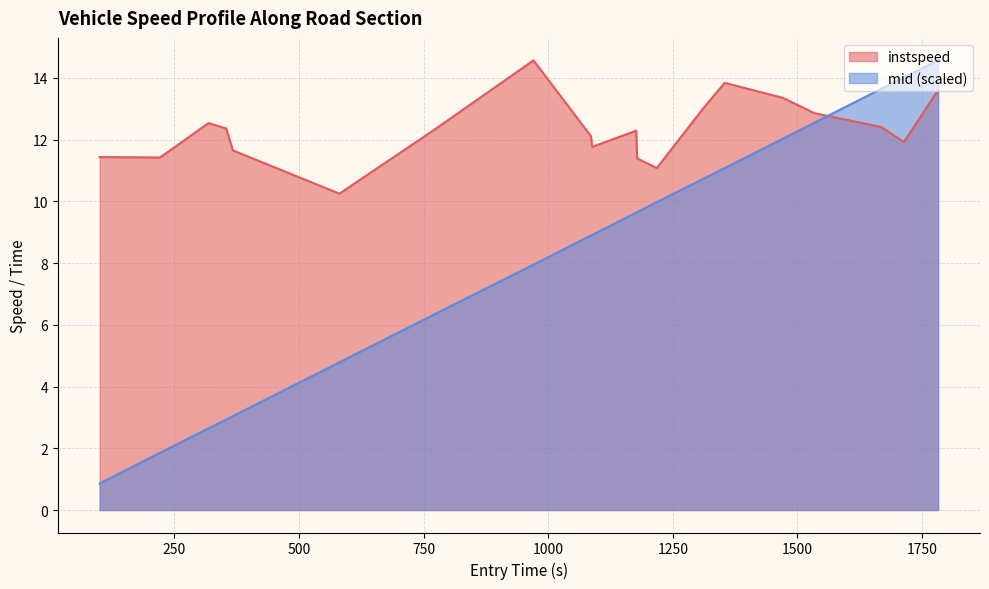

True or false: mid has more than 0 interior local peaks.

False